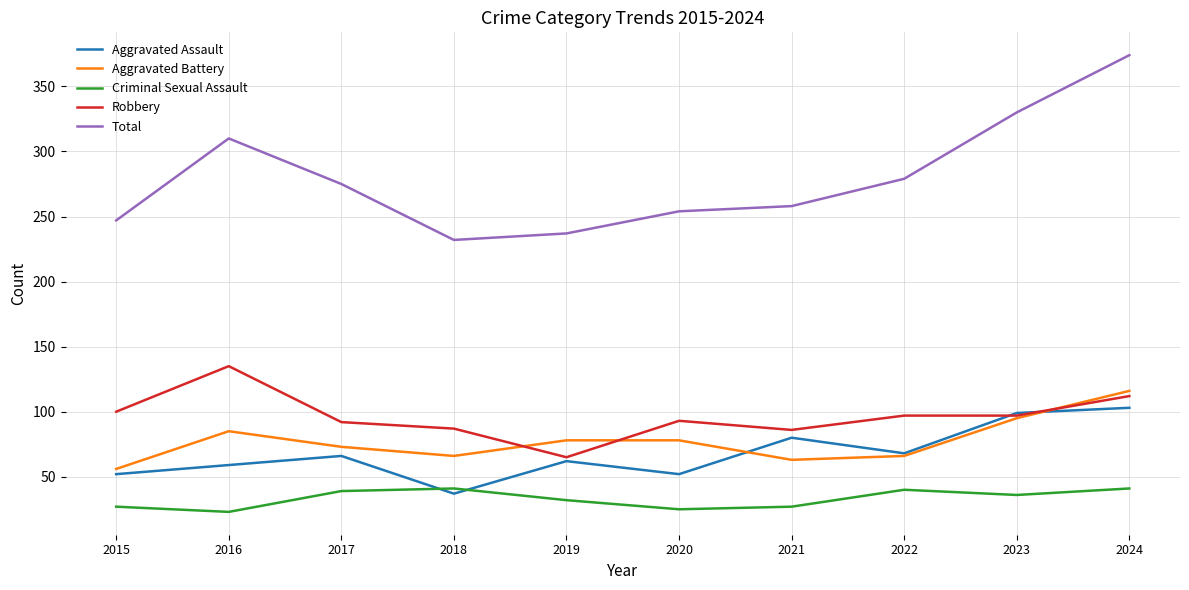

Which series has the largest range (max minus min)?

Total